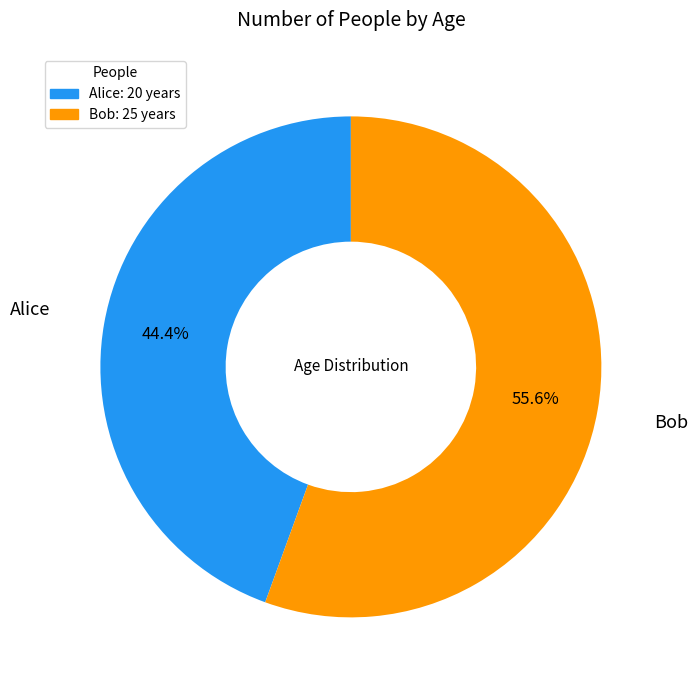

How much of the chart is everything except Bob?

44.4%